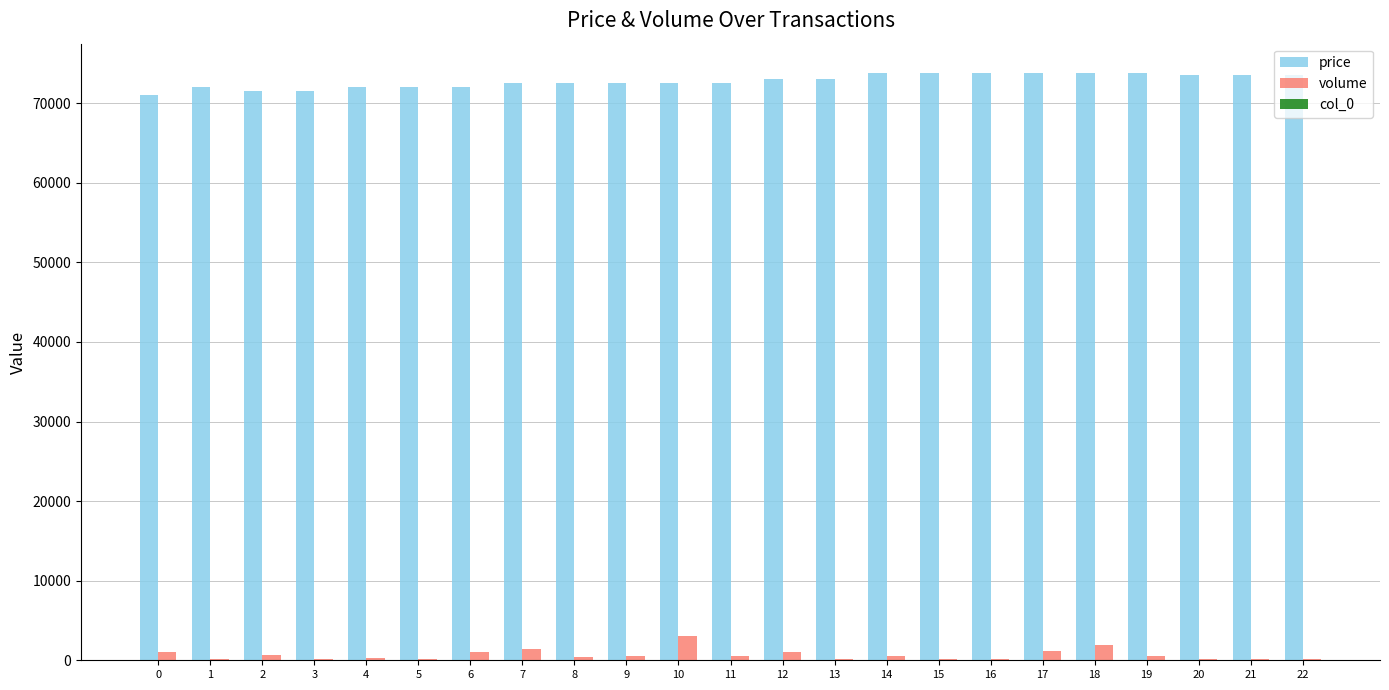

Which series has the largest total across all categories?

price